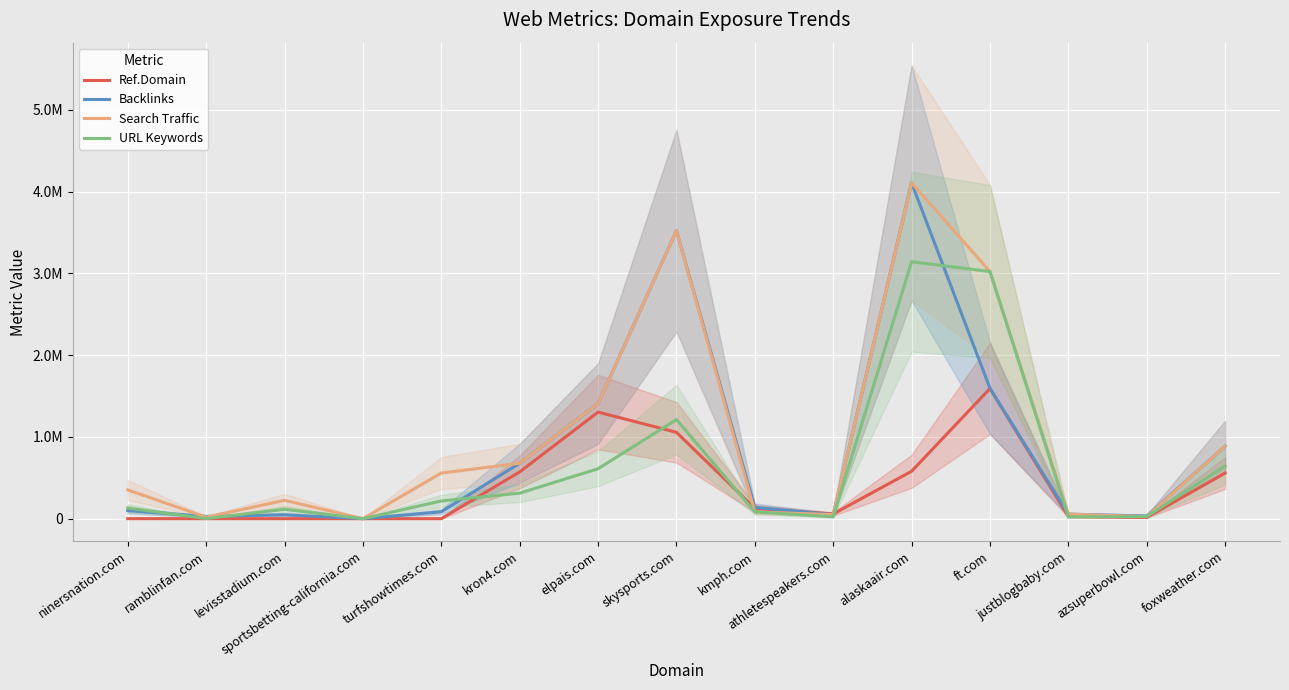

How many data points in Ref.Domain are less than 57833?

7